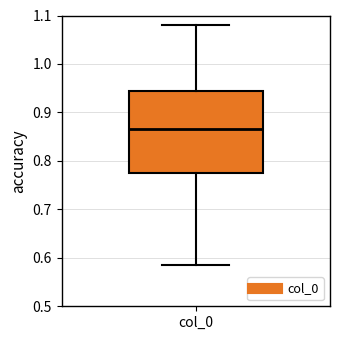

Read this box plot against the y-axis: the position of the median line, the range covered by the box, and the ends of both whiskers. The values are not printed on the chart, so give them approximately, as read against the axis.

median 0.86, box 0.78 to 0.94, whiskers 0.58 to 1.08